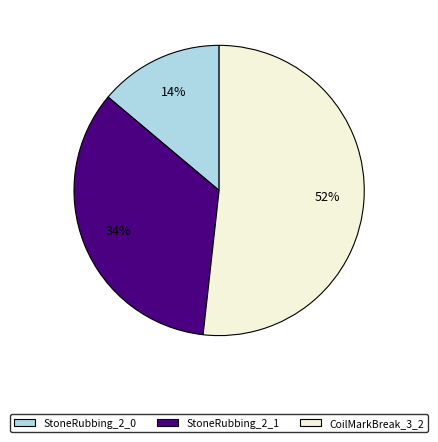

Which slice is the smallest?

StoneRubbing_2_0